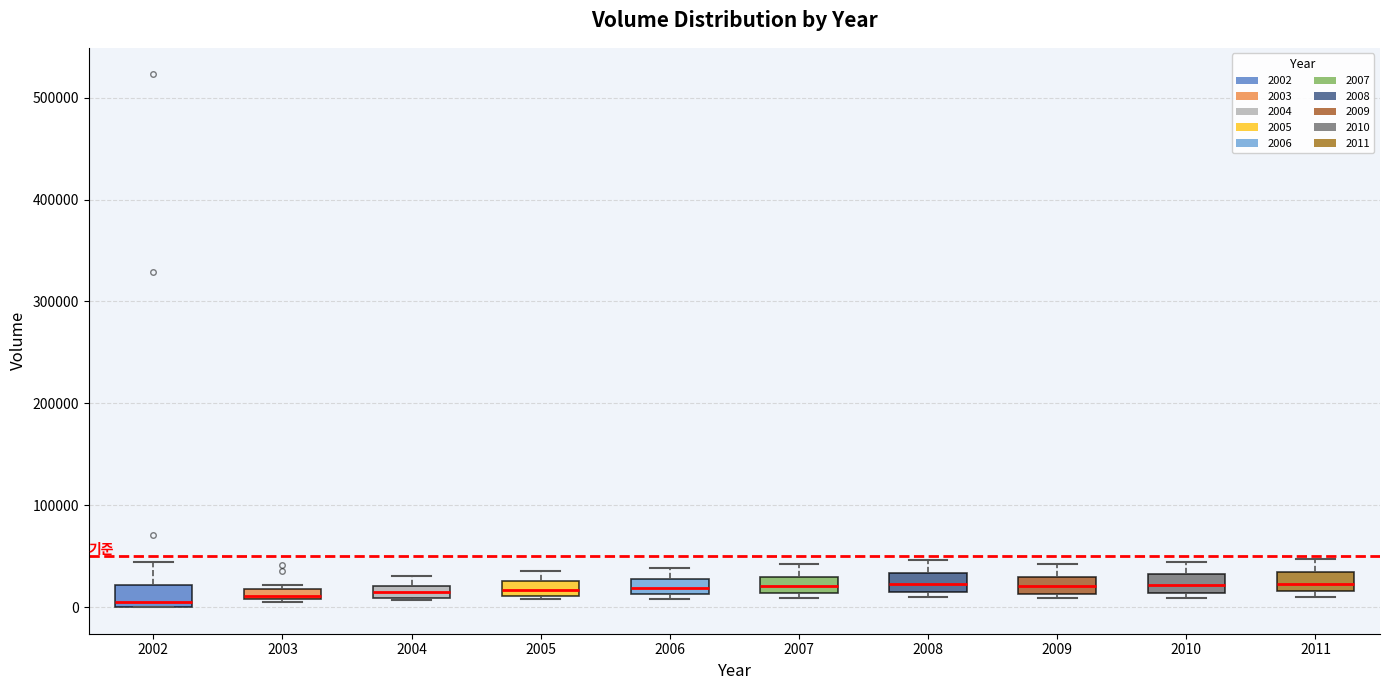

Where is the upper edge of the box at x = 2003 on the y-axis? The values are not printed on the chart, so give them approximately, as read against the axis.

20000